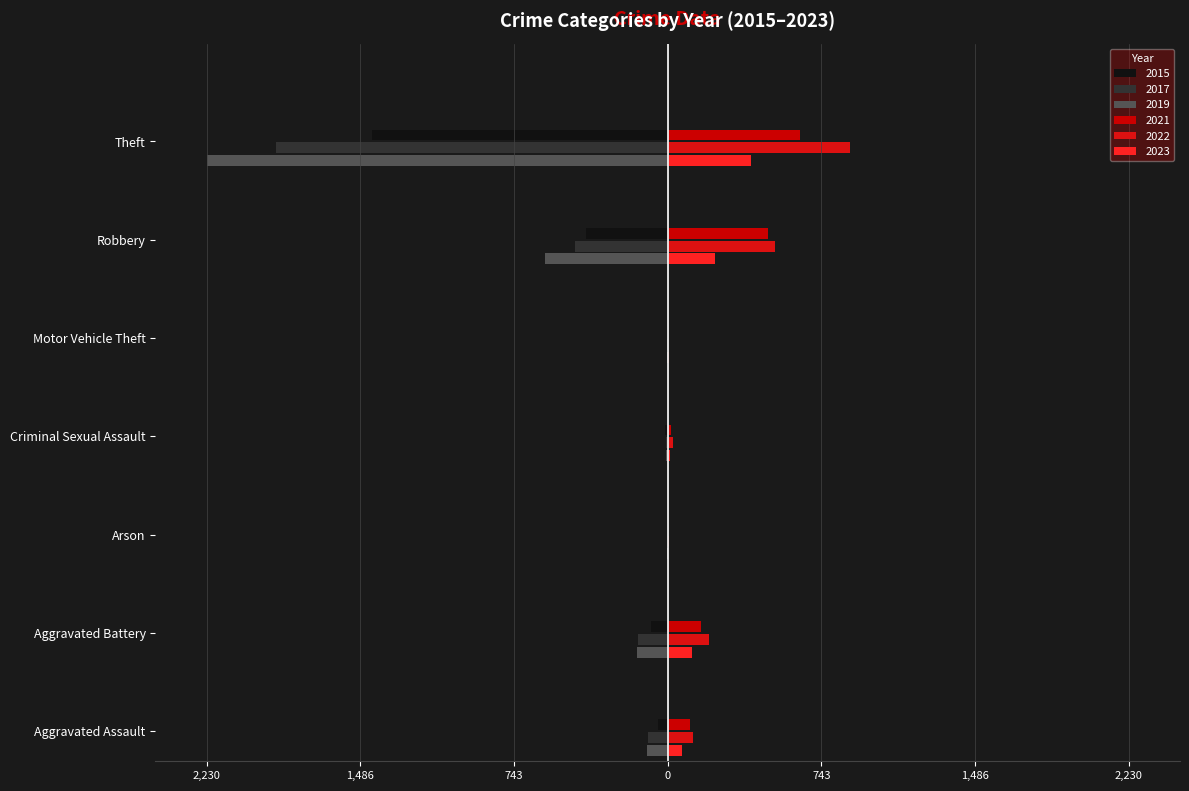

Reading left to right, what are all the values shown in this chart?

2015: Aggravated Assault=-0.0	Aggravated Battery=-0.0	Arson=-0.0	Criminal Sexual Assault=-0.0	Motor Vehicle Theft=-0.0	Robbery=-0.1	Theft=-0.3
2017: Aggravated Assault=-0.0	Aggravated Battery=-0.0	Arson=0.0	Criminal Sexual Assault=-0.0	Motor Vehicle Theft=-0.0	Robbery=-0.1	Theft=-0.4
2019: Aggravated Assault=-0.0	Aggravated Battery=-0.0	Arson=-0.0	Criminal Sexual Assault=-0.0	Motor Vehicle Theft=-0.0	Robbery=-0.1	Theft=-0.5
2021: Aggravated Assault=0.0	Aggravated Battery=0.0	Arson=0.0	Criminal Sexual Assault=0.0	Motor Vehicle Theft=0.0	Robbery=0.1	Theft=0.1
2022: Aggravated Assault=0.0	Aggravated Battery=0.0	Arson=0.0	Criminal Sexual Assault=0.0	Motor Vehicle Theft=0.0	Robbery=0.1	Theft=0.2
2023: Aggravated Assault=0.0	Aggravated Battery=0.0	Arson=0.0	Criminal Sexual Assault=0.0	Motor Vehicle Theft=0.0	Robbery=0.0	Theft=0.1